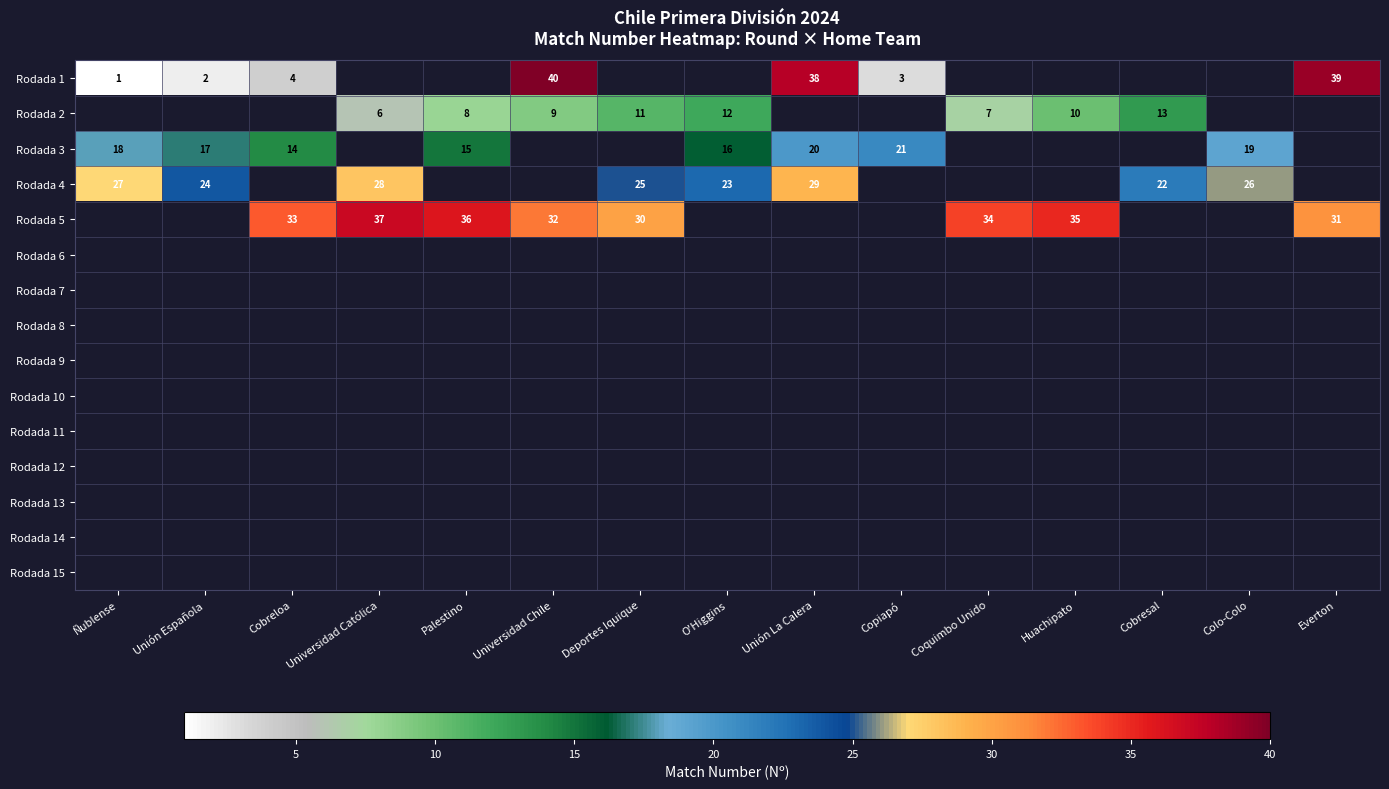

What is the sum of the Rodada 4 values at Colo-Colo and Ñublense?

53